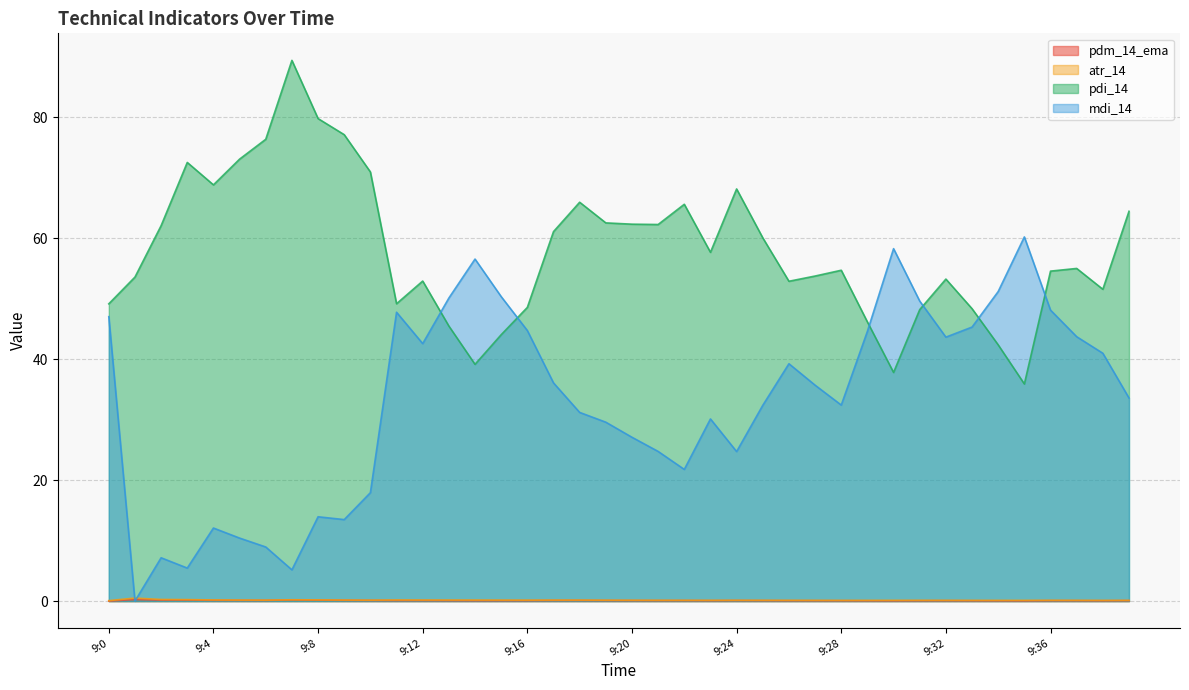

How many lines are shown in the chart?

4